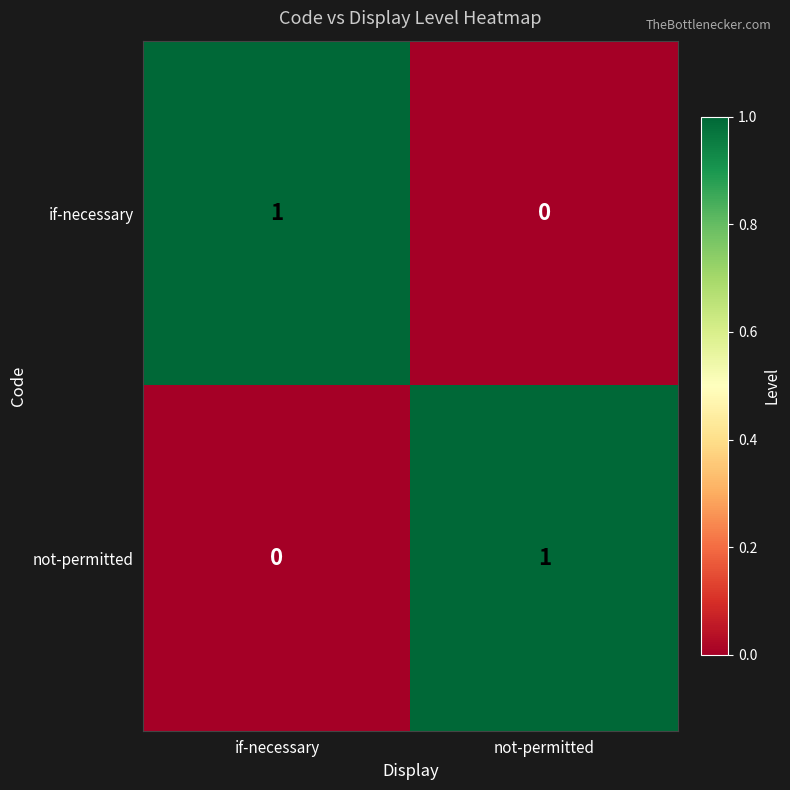

The if-necessary series shows 0 at if-necessary. True or false?

False